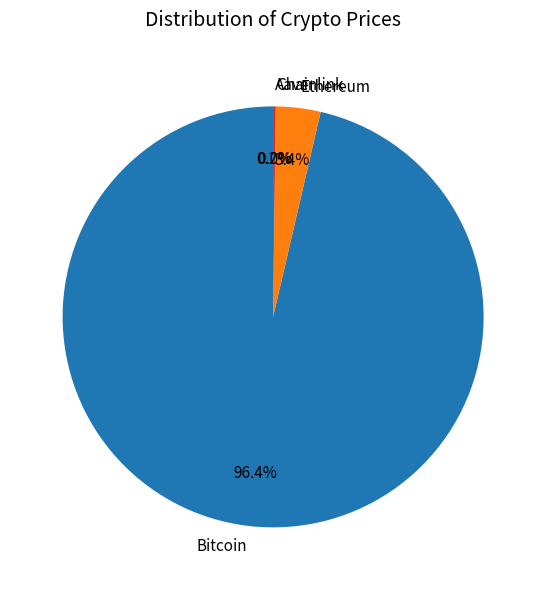

To the nearest percent, what is the difference between the largest and smallest slice percentages?

96%